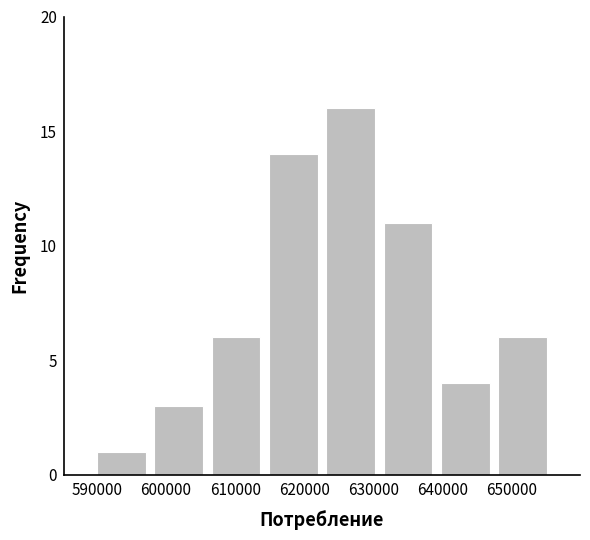

Reading left to right, list every bar in this chart as the range it spans on the x-axis followed by its height. Neither the bar edges nor the heights are printed on the chart, so give them approximately, as read against the axes.

589000 to 598000: 1
598000 to 606000: 3
606000 to 614000: 6
614000 to 623000: 14
623000 to 631000: 16
631000 to 639000: 11
639000 to 647000: 4
647000 to 656000: 6